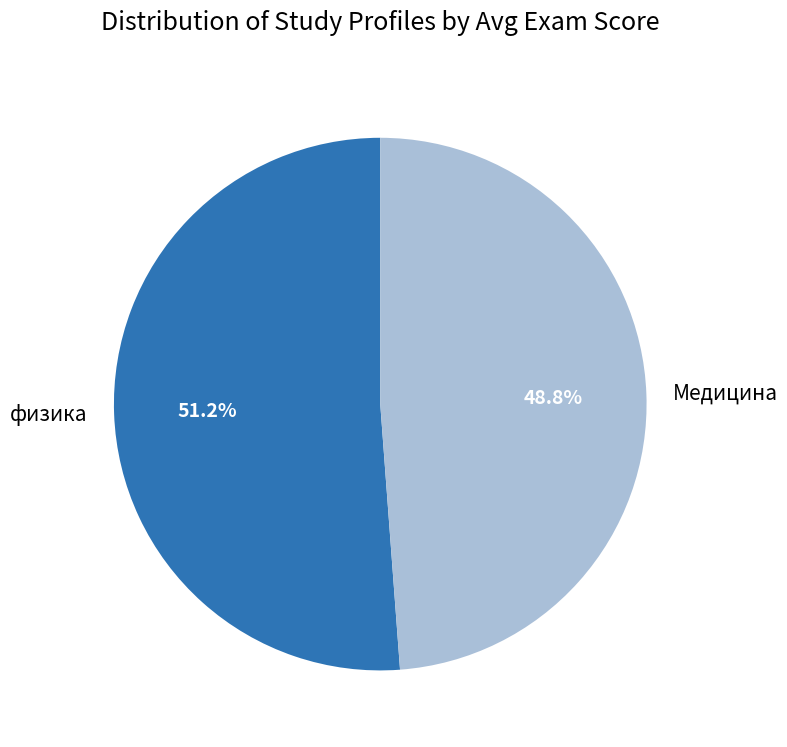

Which slice is the largest?

физика